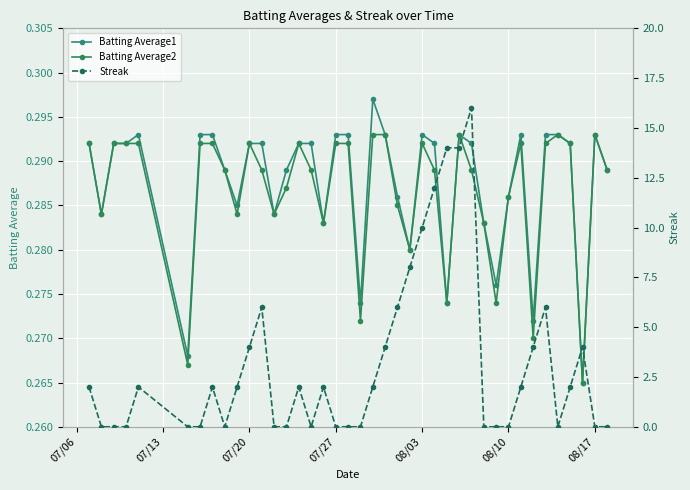

True or false: Batting Average1 and Streak intersect in this chart.

True